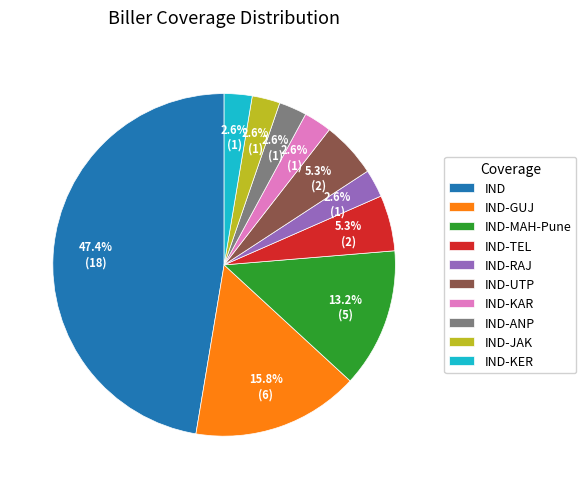

True or false: IND-KER accounts for 3% of the total.

True